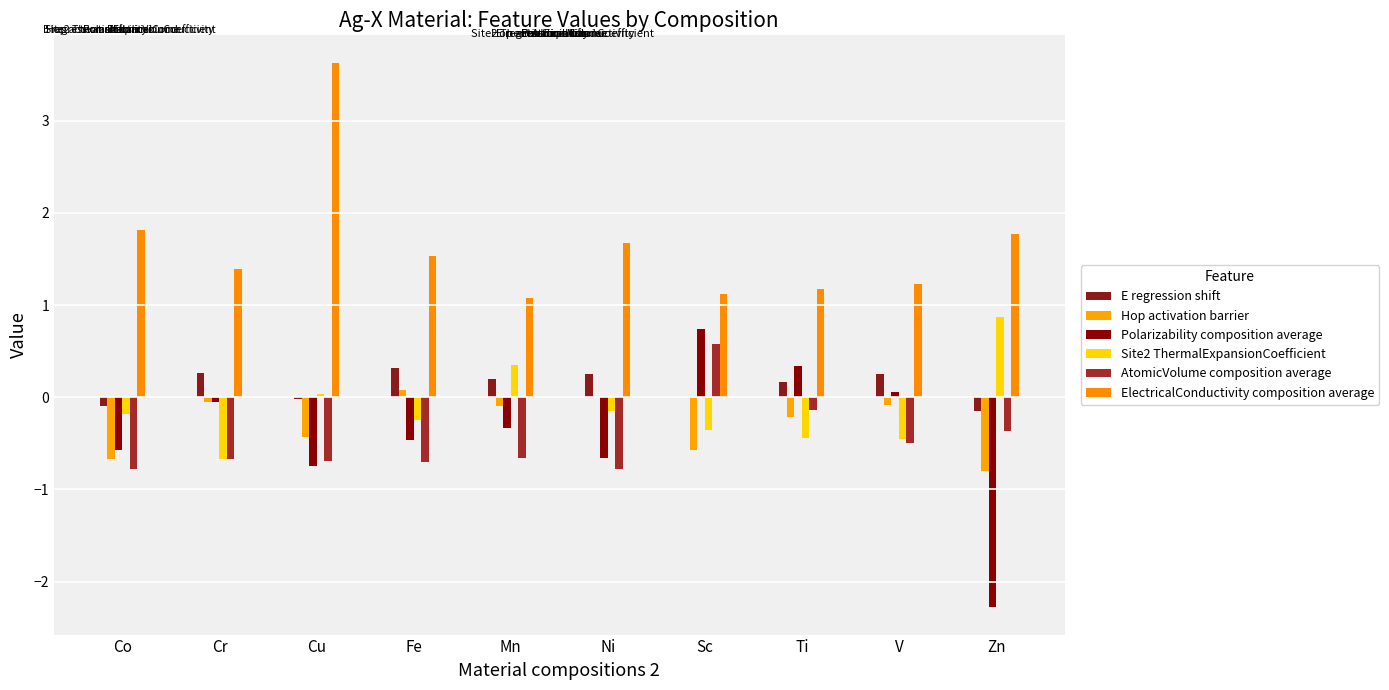

The Hop activation barrier series shows -0.8 at Zn. True or false?

True